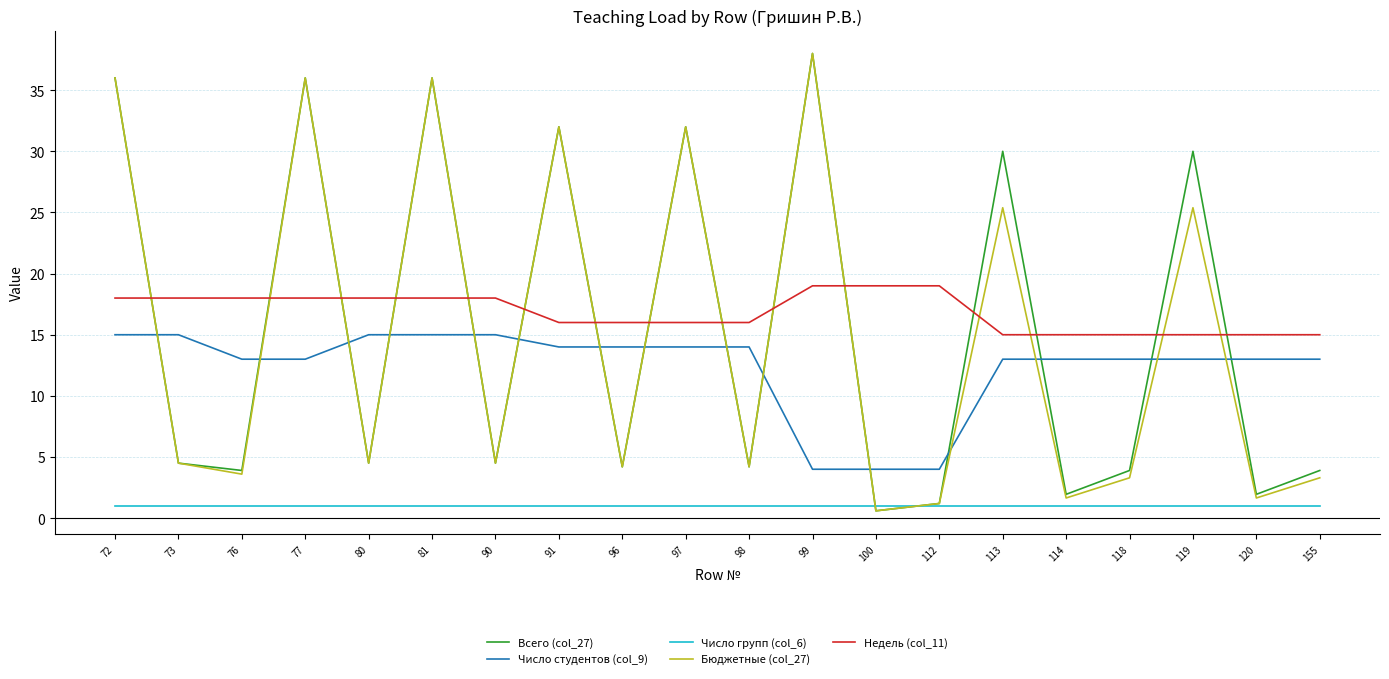

What are all the series names shown in the legend?

Всего (col_27), Число студентов (col_9), Число групп (col_6), Бюджетные (col_27), Недель (col_11)